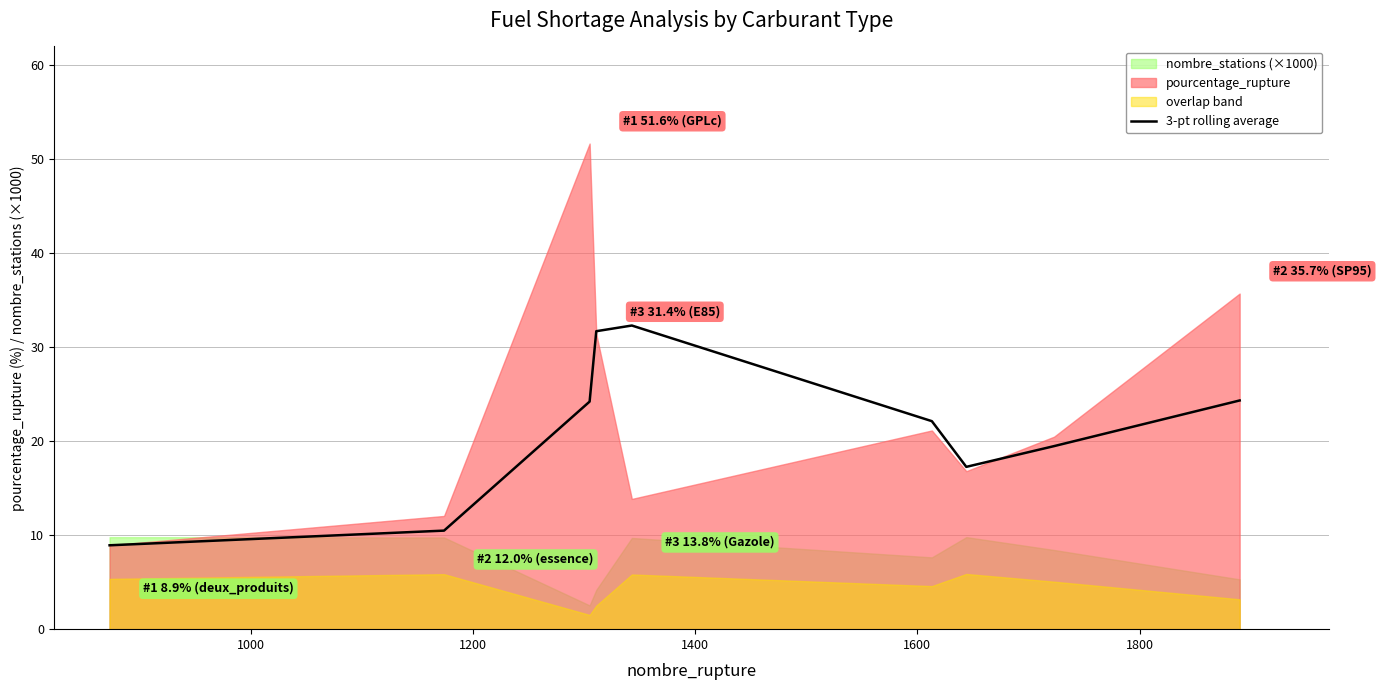

True or false: the data has more than 0 interior local peaks.

True